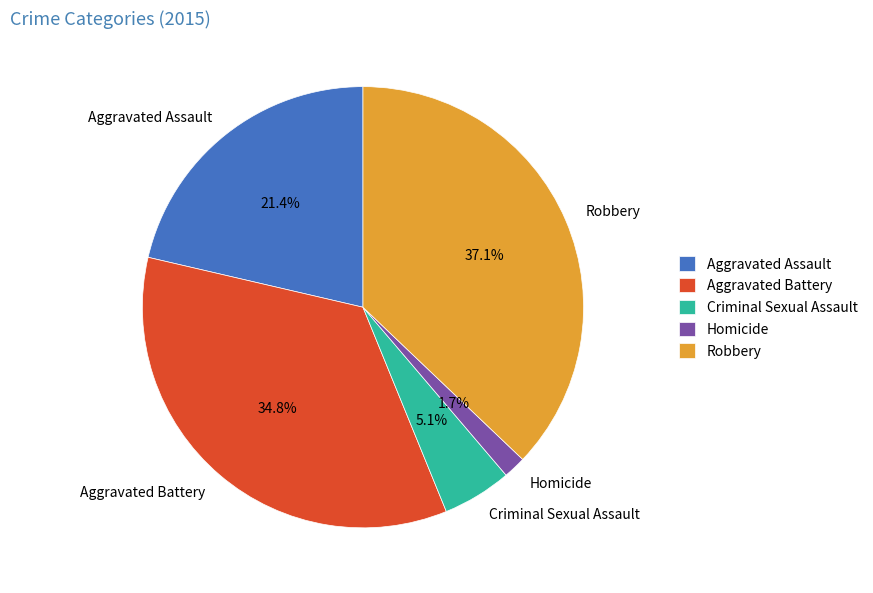

Approximately how many times larger is the value at Aggravated Assault compared to Aggravated Battery?

0.6